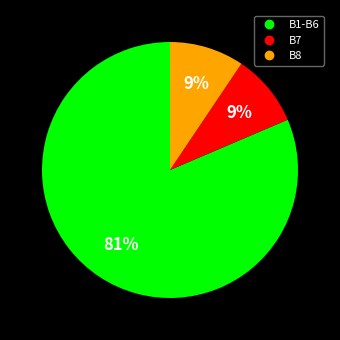

Does any single category account for the majority?

Yes